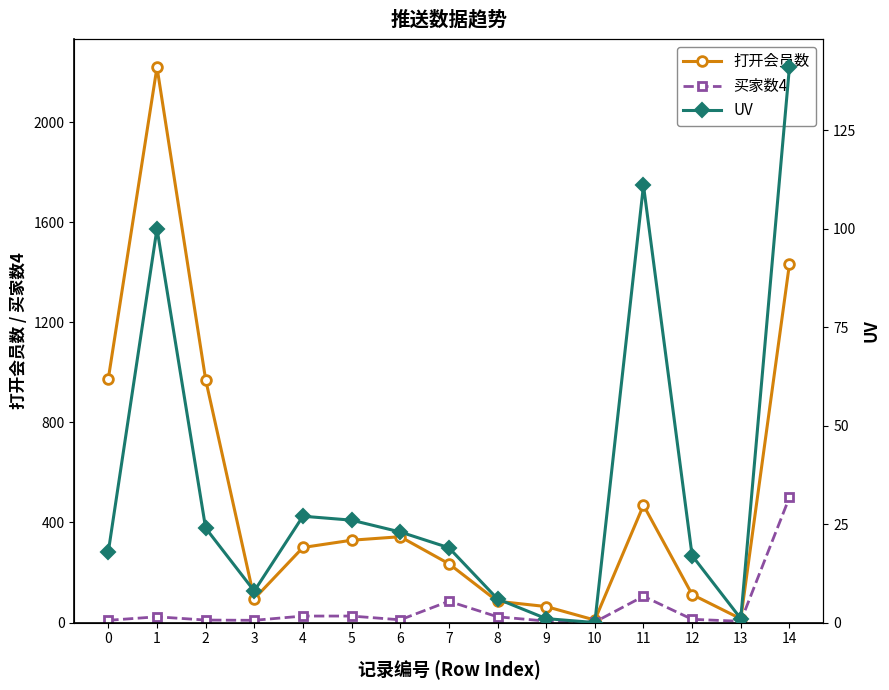

List the series in order of their peak value, highest first.

打开会员数, 买家数4, UV